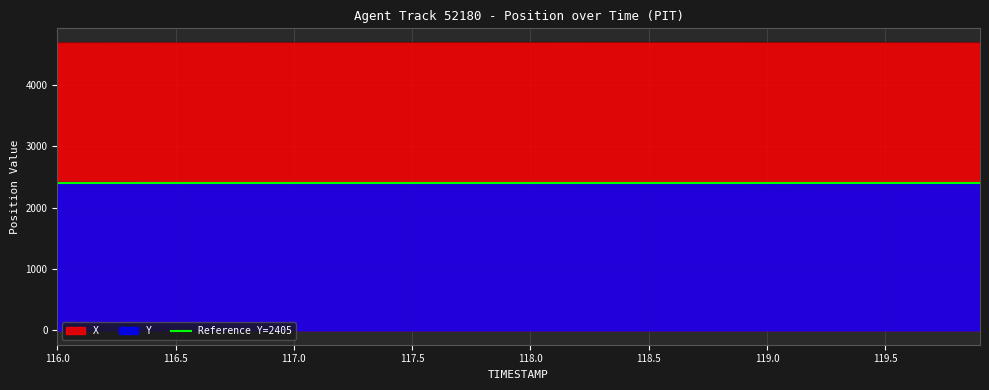

At which category is the sum across all series the highest?

116.0